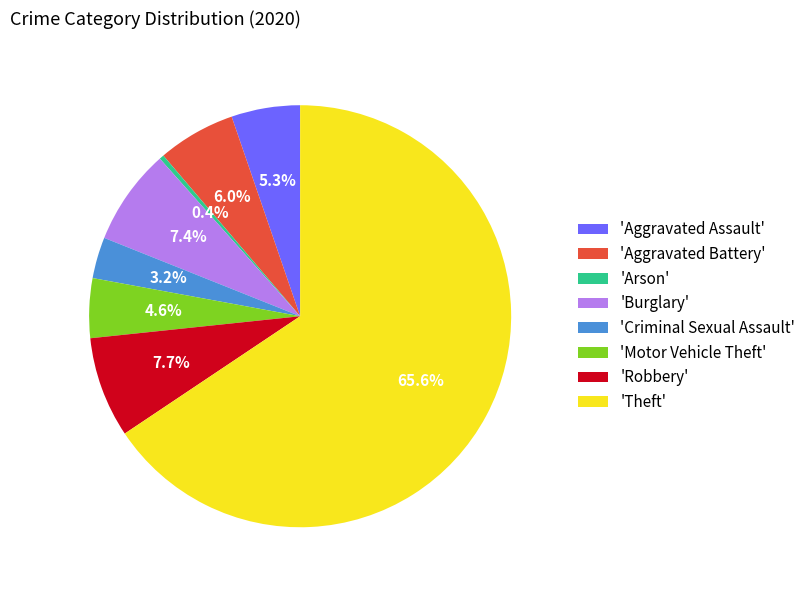

Which has a higher value, 'Aggravated Assault' or 'Criminal Sexual Assault'?

'Aggravated Assault'